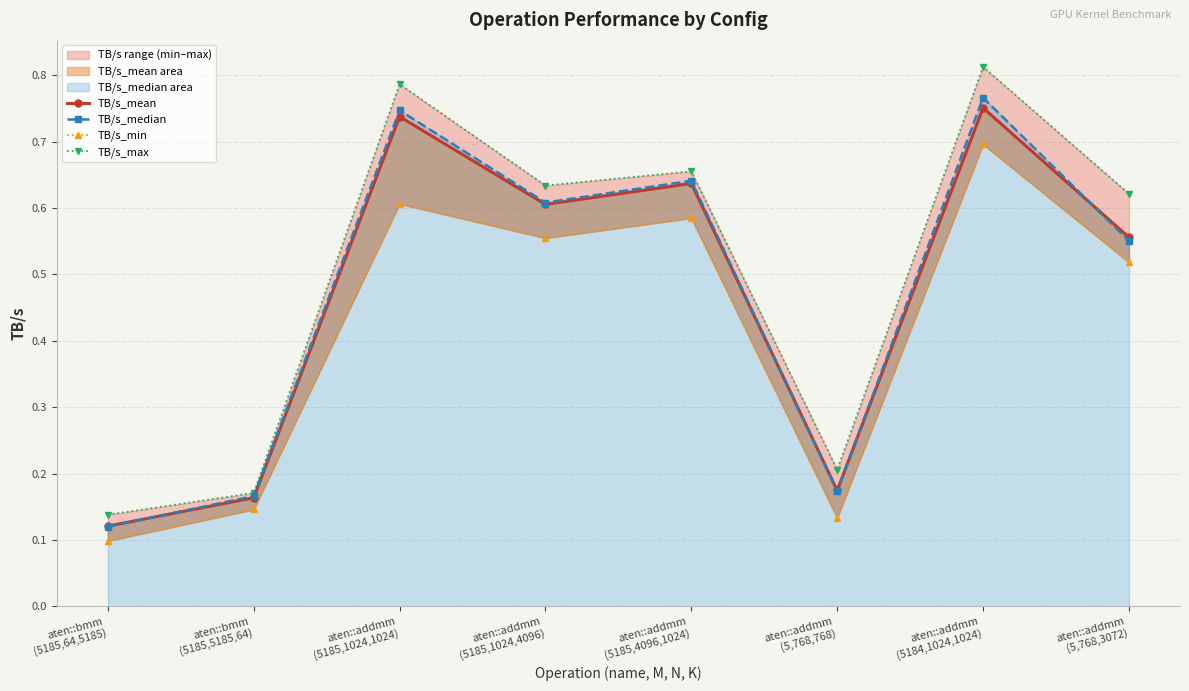

Count the number of data series in this chart.

4